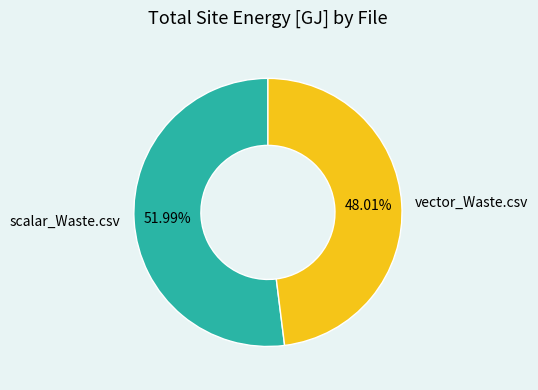

To the nearest percent, what is the difference between the largest and smallest slice percentages?

4%